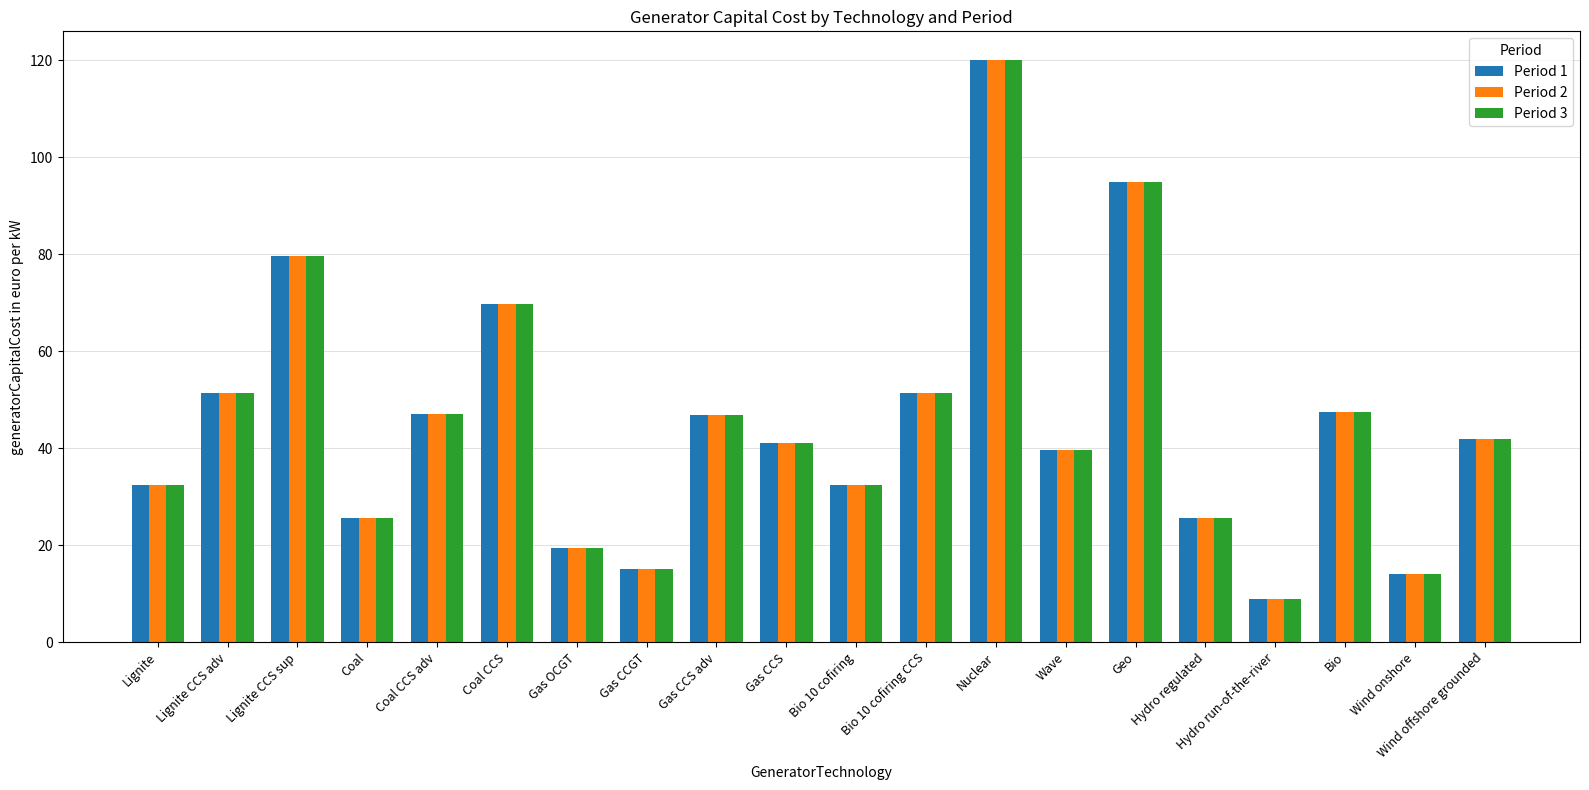

Does the chart contain any negative values?

No